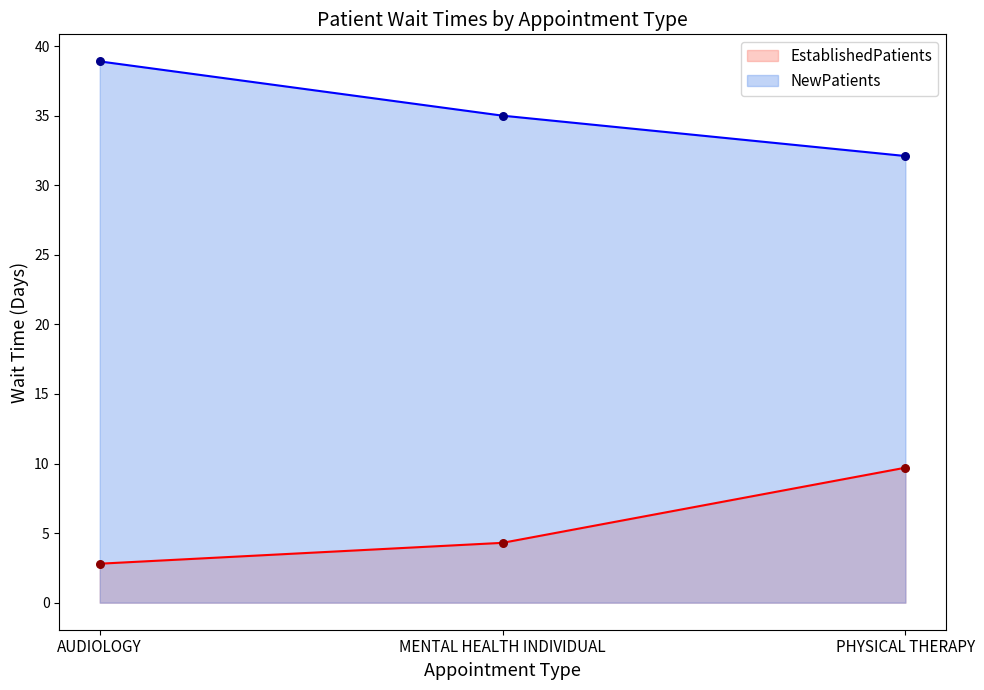

What are all the series names shown in the legend?

EstablishedPatients, NewPatients